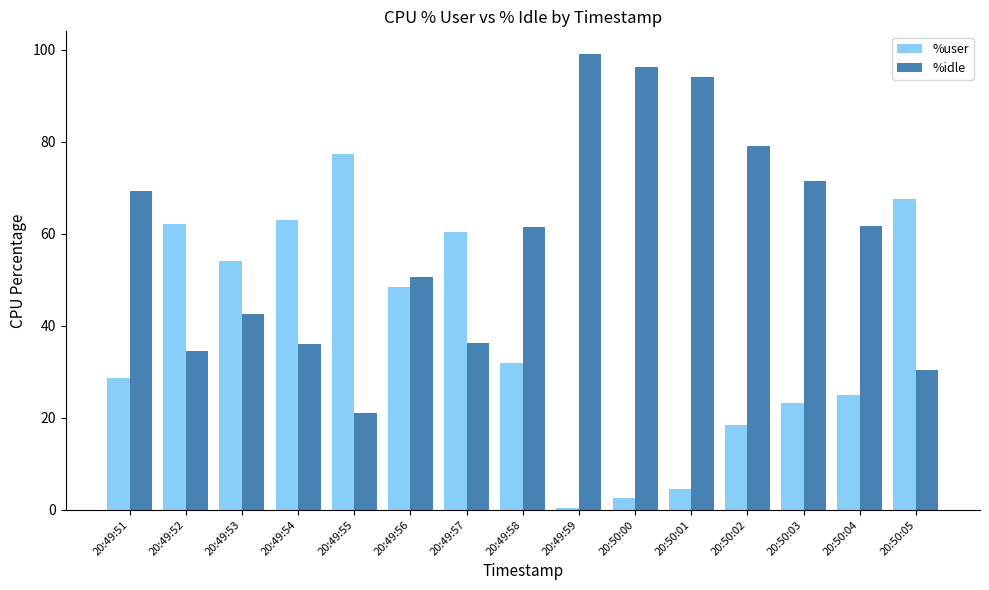

What is the sum of the %user values at 20:49:53 and 20:49:55?

131.5